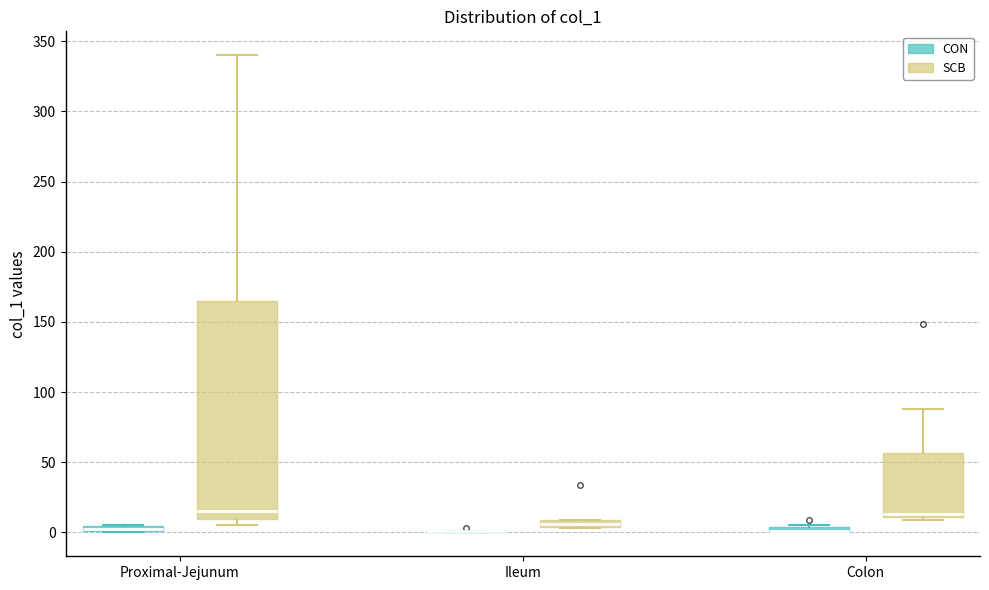

Comparing the boxes themselves (not the whiskers), which one is the tallest?

Proximal-Jejunum (SCB)